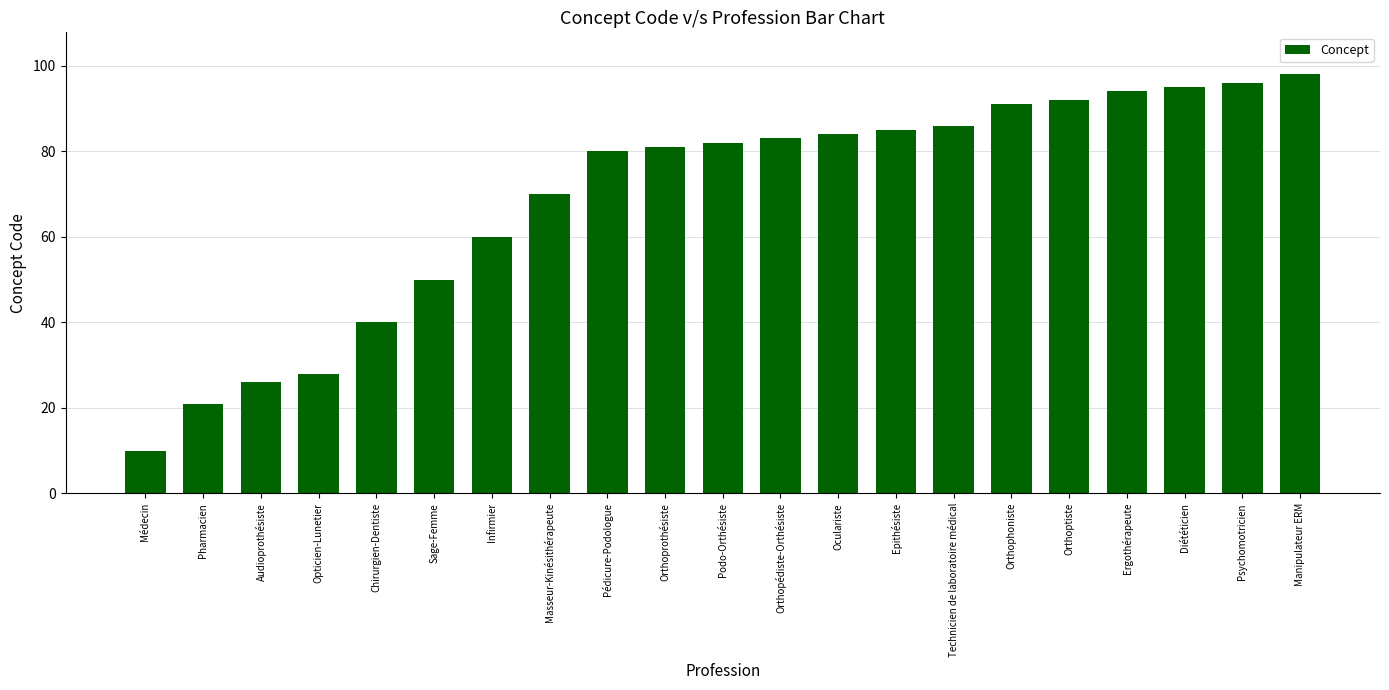

Reading left to right, what are all the values shown in this chart?

10	21	26	28	40	50	60	70	80	81	82	83	84	85	86	91	92	94	95	96	98